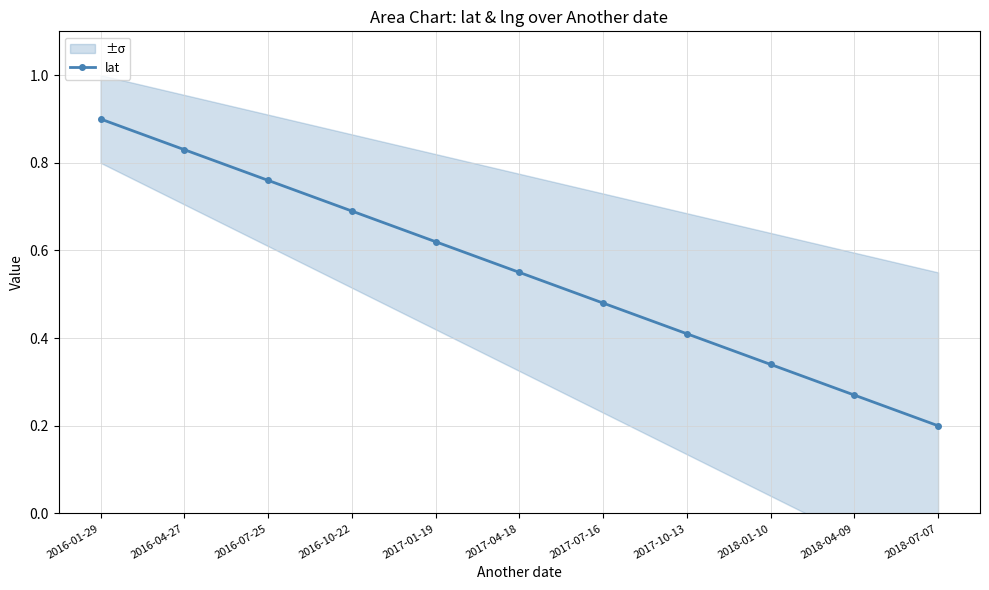

What is the label of the 4th point from the left?

2016-10-22